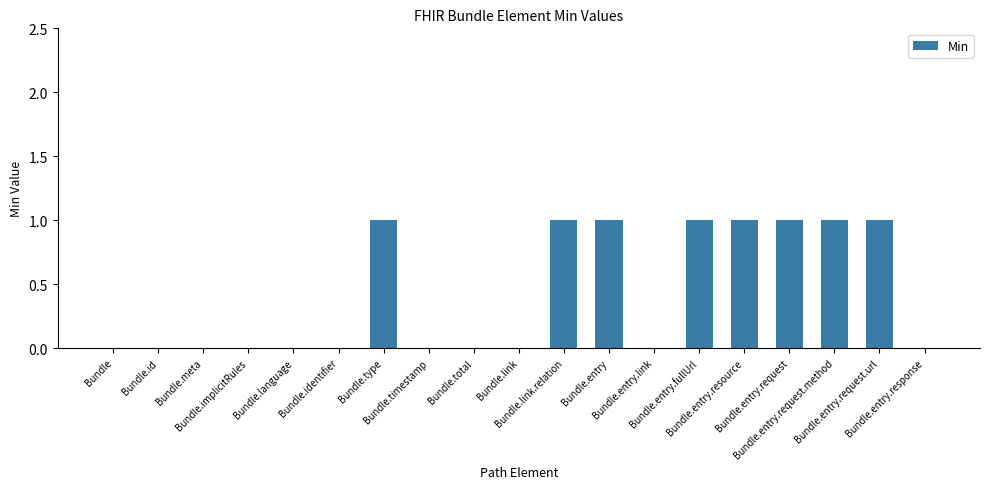

Are the bars horizontal?

No